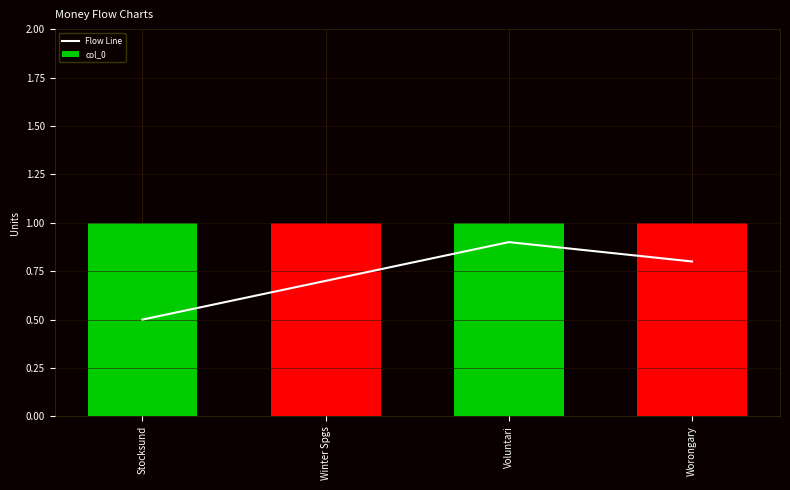

What is the label of the 3rd bar from the right?

Winter Spgs